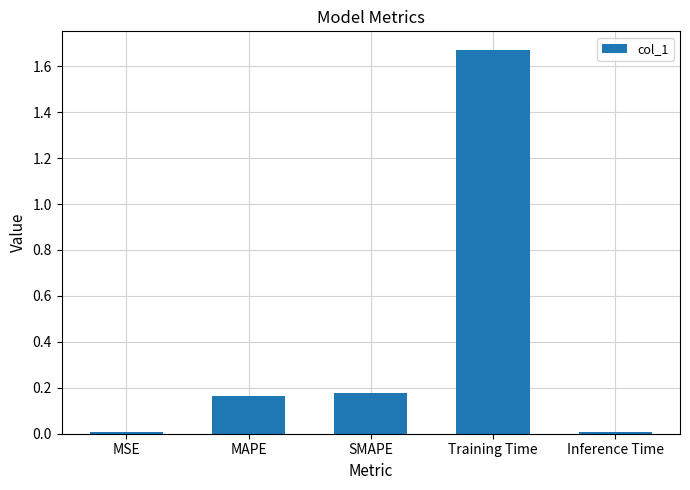

How many bars are there in total?

5